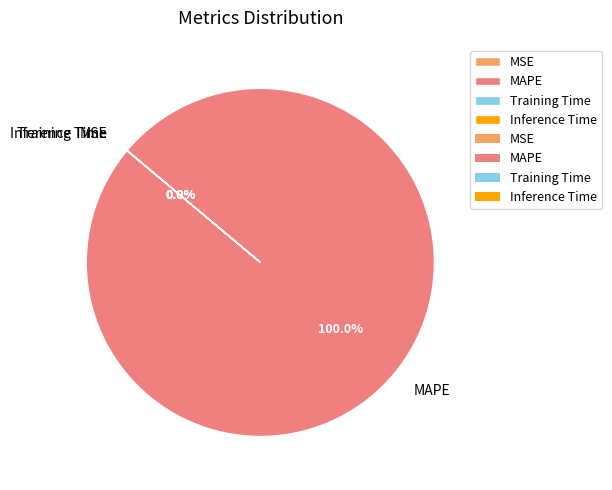

Does MAPE represent more than half of the total?

Yes